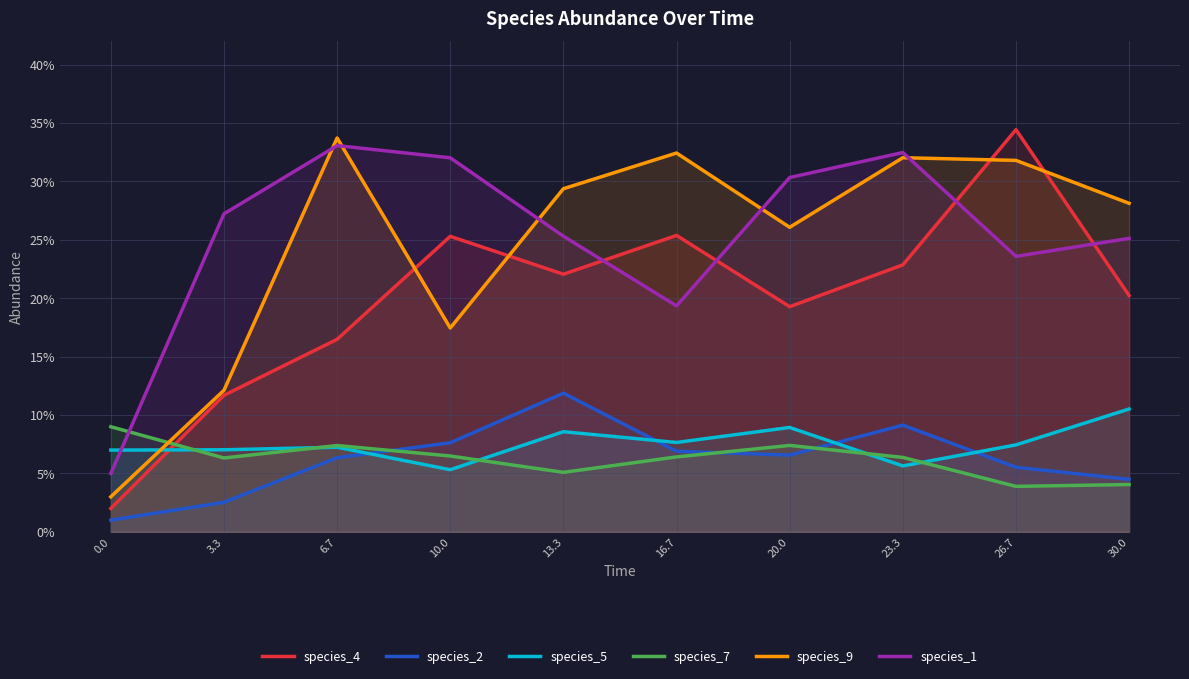

Reading left to right, list all the values displayed in this chart.

species_4: 0.0=0.0	3.3=0.1	6.7=0.2	10.0=0.3	13.3=0.2	16.7=0.3	20.0=0.2	23.3=0.2	26.7=0.3	30.0=0.2
species_2: 0.0=0.0	3.3=0.0	6.7=0.1	10.0=0.1	13.3=0.1	16.7=0.1	20.0=0.1	23.3=0.1	26.7=0.1	30.0=0.0
species_5: 0.0=0.1	3.3=0.1	6.7=0.1	10.0=0.1	13.3=0.1	16.7=0.1	20.0=0.1	23.3=0.1	26.7=0.1	30.0=0.1
species_7: 0.0=0.1	3.3=0.1	6.7=0.1	10.0=0.1	13.3=0.1	16.7=0.1	20.0=0.1	23.3=0.1	26.7=0.0	30.0=0.0
species_9: 0.0=0.0	3.3=0.1	6.7=0.3	10.0=0.2	13.3=0.3	16.7=0.3	20.0=0.3	23.3=0.3	26.7=0.3	30.0=0.3
species_1: 0.0=0.1	3.3=0.3	6.7=0.3	10.0=0.3	13.3=0.3	16.7=0.2	20.0=0.3	23.3=0.3	26.7=0.2	30.0=0.3